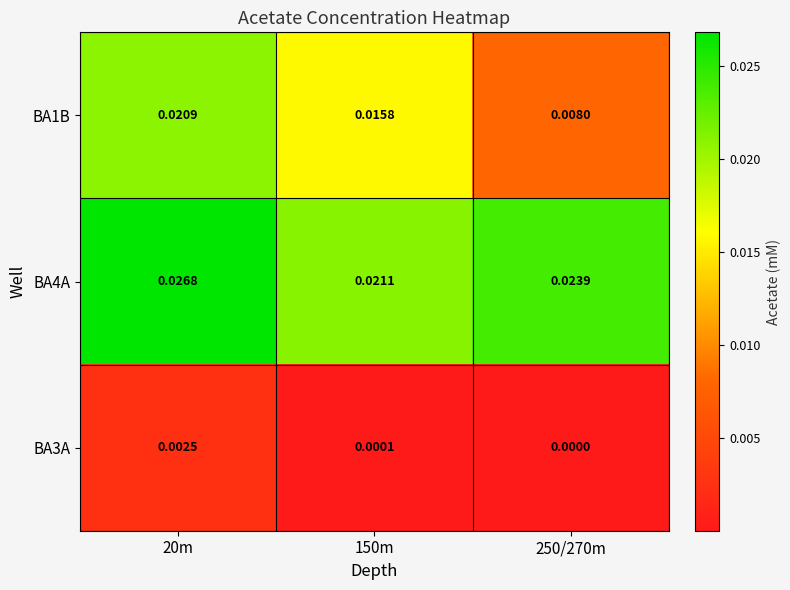

How many categories are shown in the chart?

3